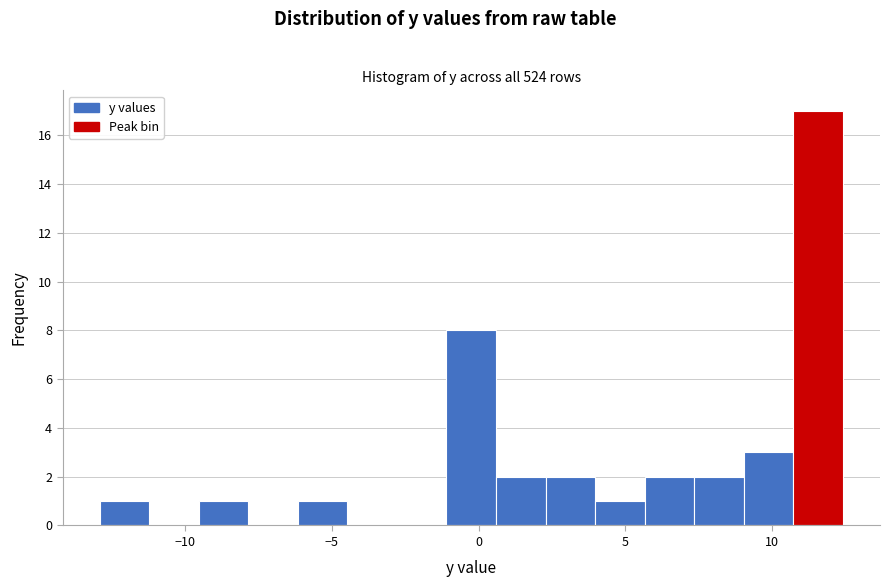

Read against the x-axis, roughly where is the centre of the tallest bar?

11.5